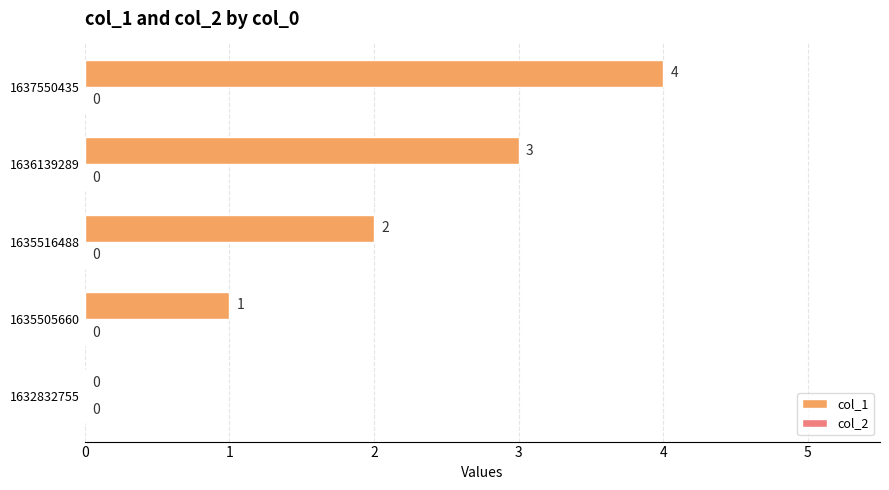

What is the sum of all values?

10